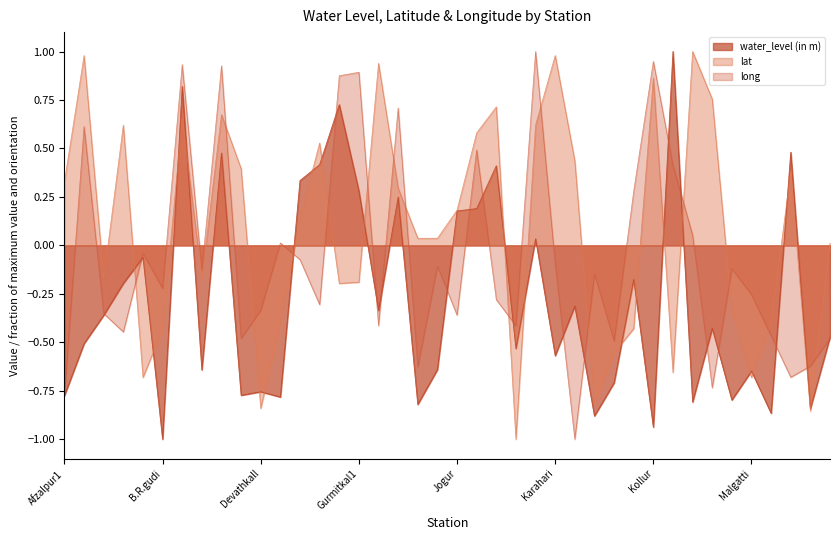

What is the sum of all water_level (in m) values?

-11.0